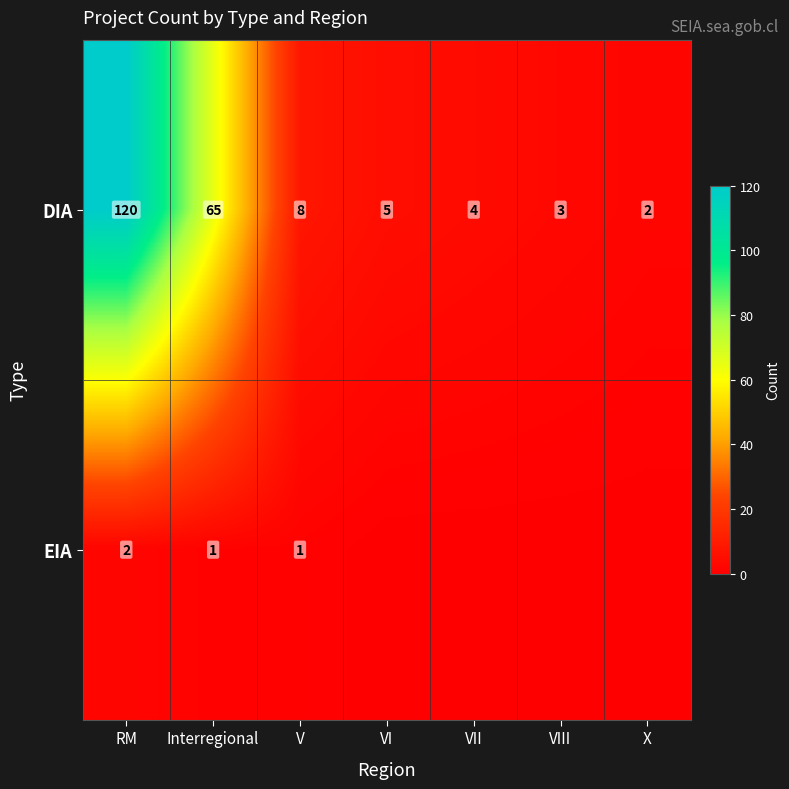

Rank the categories by DIA value from lowest to highest.

X, VIII, VII, VI, V, Interregional, RM